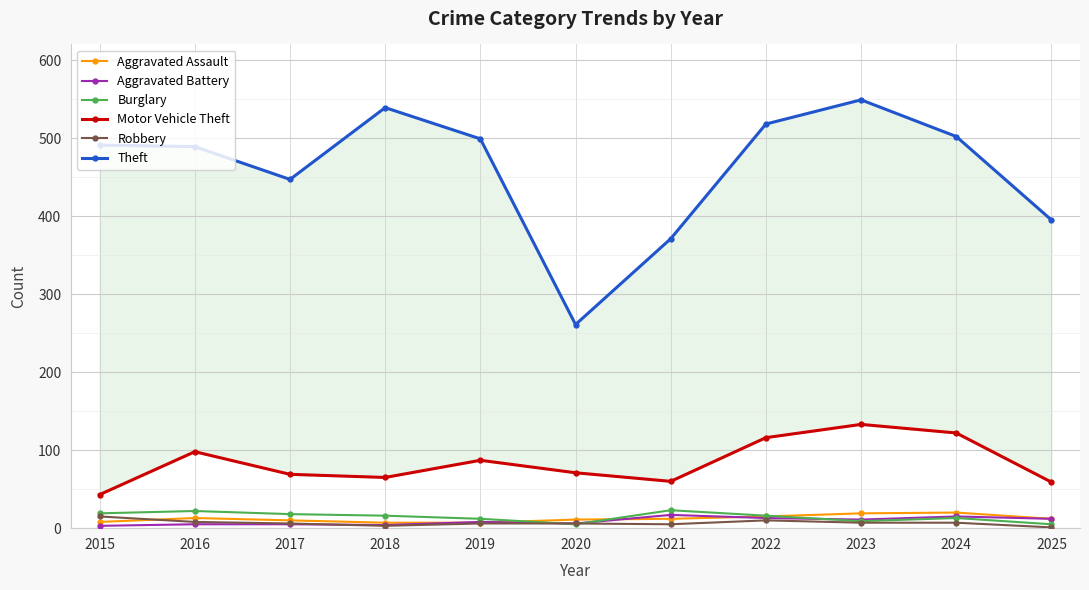

What is the value of the Motor Vehicle Theft point at the 9th from the left?

133